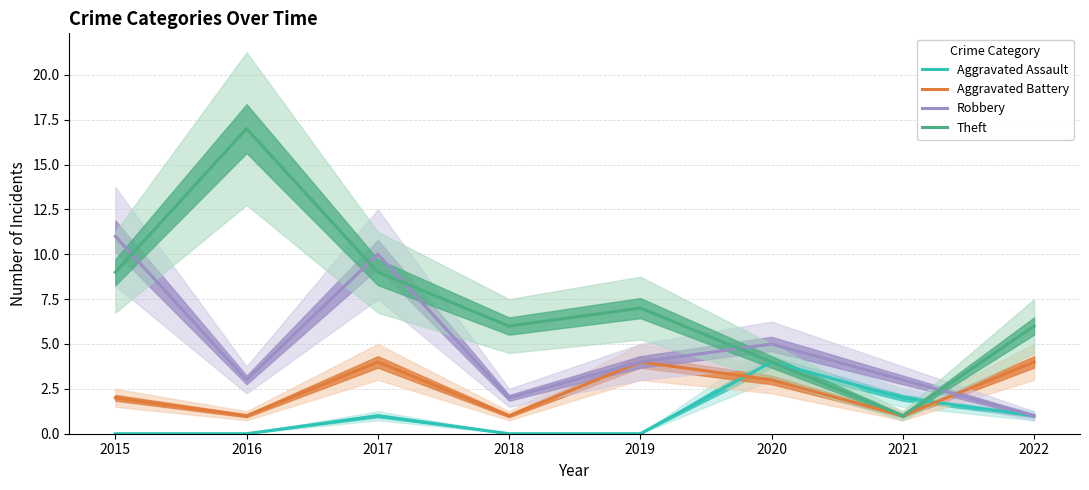

Reading left to right, list all the values displayed in this chart.

Aggravated Assault: 2015=0	2016=0	2017=1	2018=0	2019=0	2020=4	2021=2	2022=1
Aggravated Battery: 2015=2	2016=1	2017=4	2018=1	2019=4	2020=3	2021=1	2022=4
Robbery: 2015=11	2016=3	2017=10	2018=2	2019=4	2020=5	2021=3	2022=1
Theft: 2015=9	2016=17	2017=9	2018=6	2019=7	2020=4	2021=1	2022=6